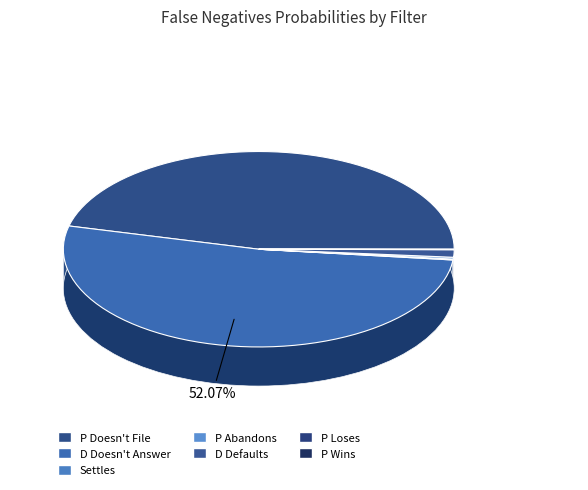

Do Settles and P Abandons together represent more than half of the pie?

No